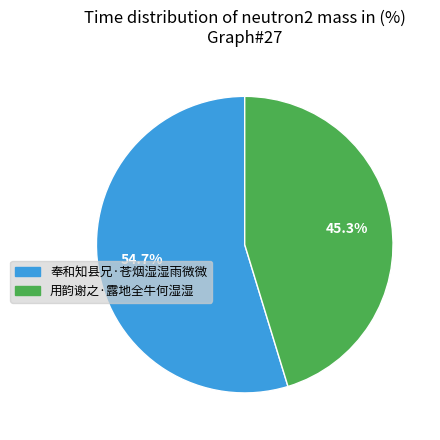

To the nearest percent, what is the average slice percentage?

50%